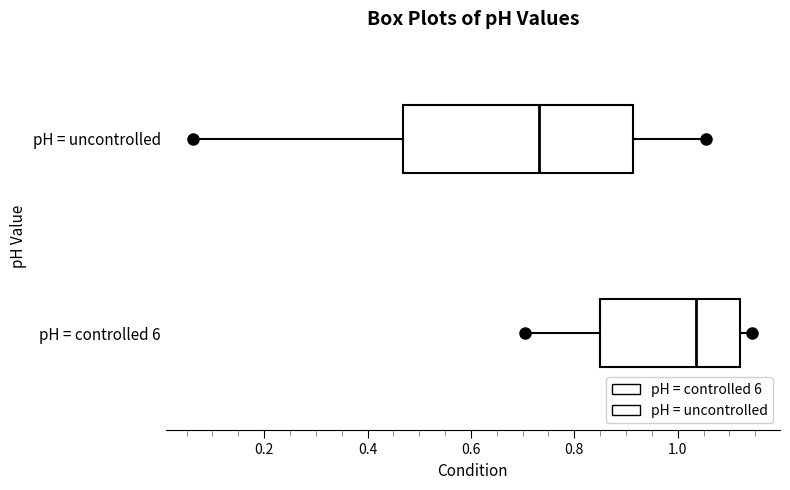

Where does the left whisker of the box for pH = controlled 6 end on the x-axis? The values are not printed on the chart, so give them approximately, as read against the axis.

0.70